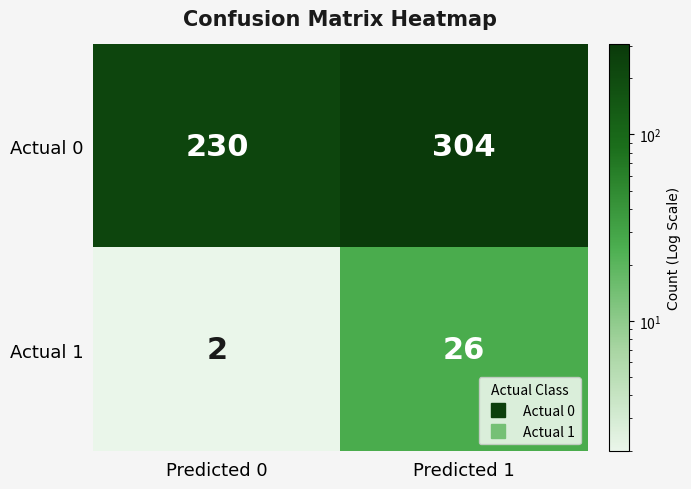

Reading right to left, transcribe all the data shown in this chart.

Actual 0: Predicted 1=304	Predicted 0=230
Actual 1: Predicted 1=26	Predicted 0=2